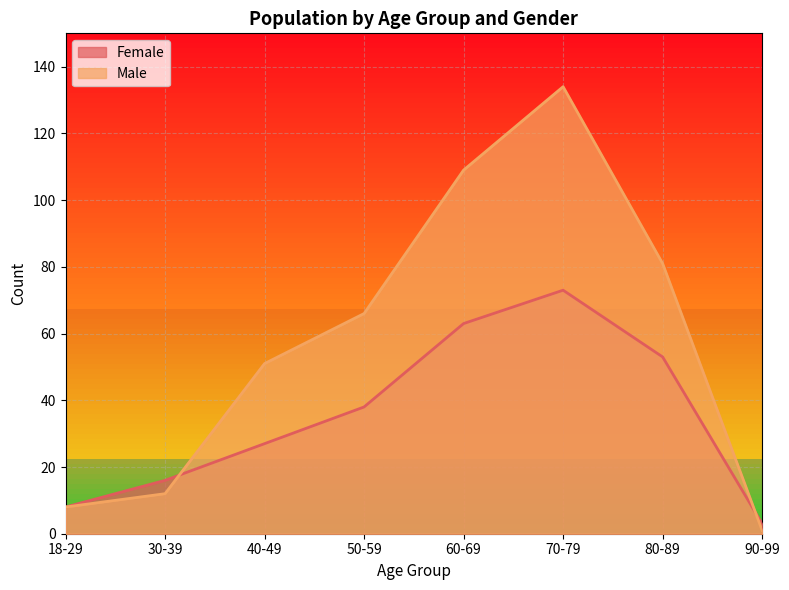

Rank the series by their average value, from lowest to highest.

Female, Male